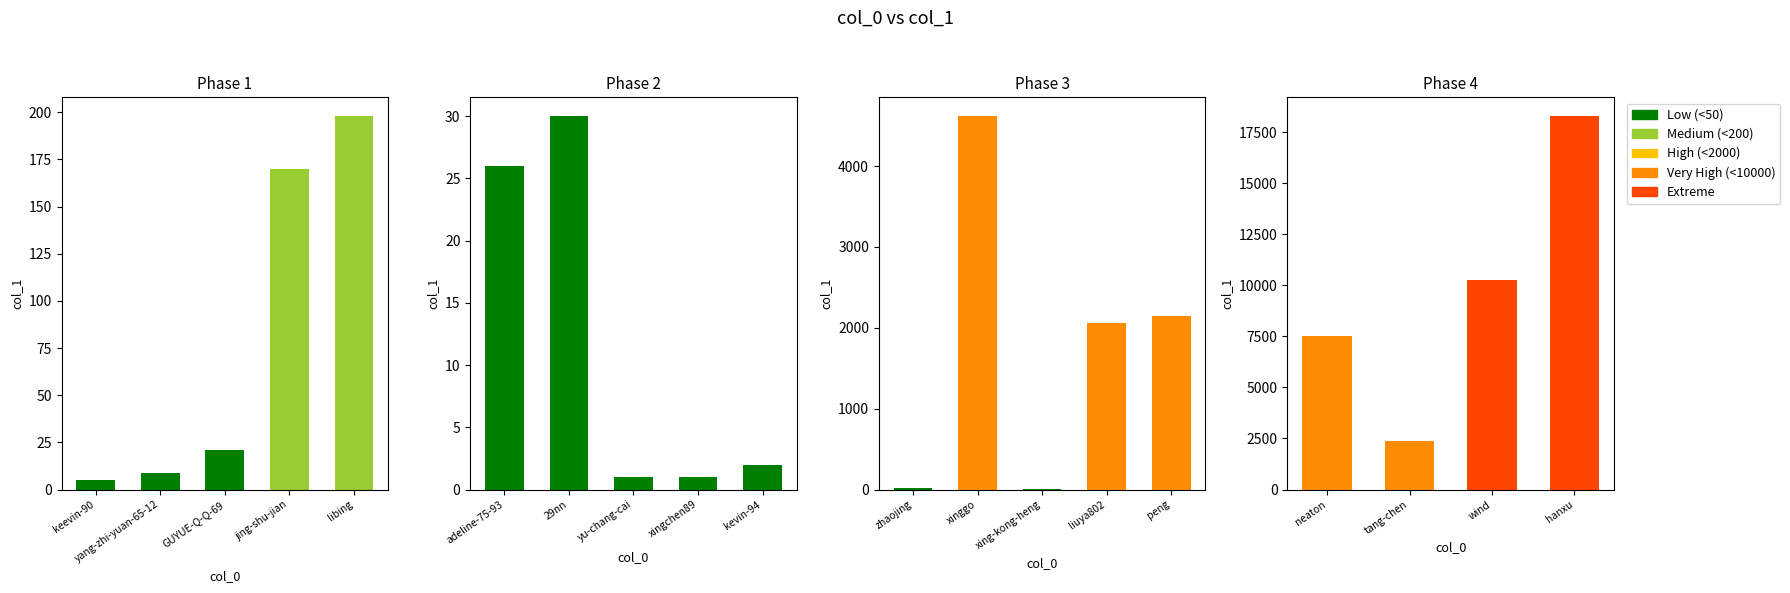

True or false: the data shows 17512 at wind.

False